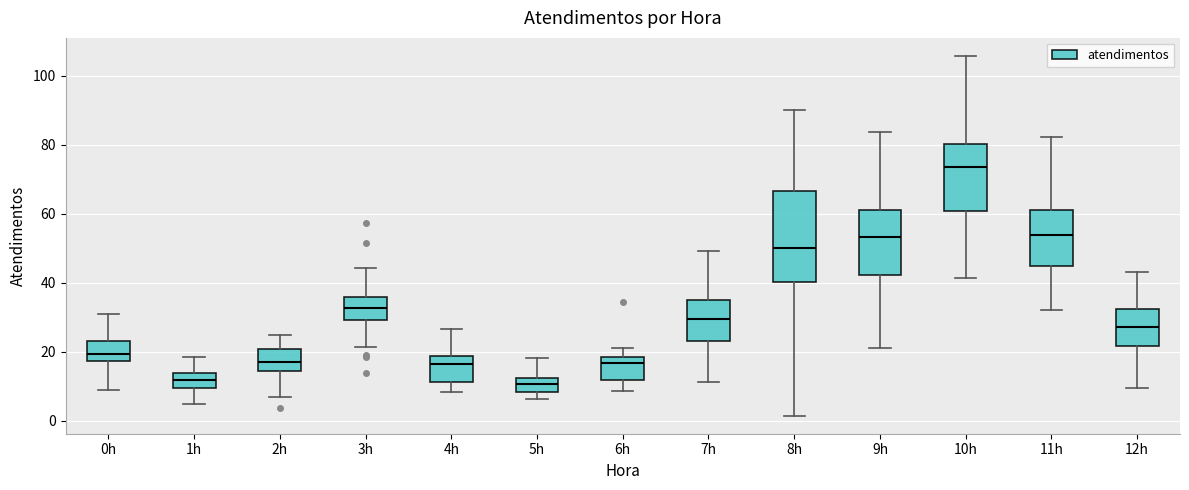

Reading left to right, transcribe this box plot: for each box, give where its median line is, the range the box spans, and where its two whiskers end, as read against the y-axis. The values are not printed on the chart, so give them approximately, as read against the axis.

0h: median 20, box 18 to 24, whiskers 8 to 30
1h: median 12, box 10 to 14, whiskers 4 to 18
2h: median 18, box 14 to 20, whiskers 6 to 24
3h: median 32, box 30 to 36, whiskers 22 to 44
4h: median 16, box 12 to 18, whiskers 8 to 26
5h: median 10, box 8 to 12, whiskers 6 to 18
6h: median 16, box 12 to 18, whiskers 8 to 22
7h: median 30, box 24 to 34, whiskers 12 to 50
8h: median 50, box 40 to 66, whiskers 2 to 90
9h: median 54, box 42 to 62, whiskers 22 to 84
10h: median 74, box 60 to 80, whiskers 42 to 106
11h: median 54, box 44 to 62, whiskers 32 to 82
12h: median 28, box 22 to 32, whiskers 10 to 44